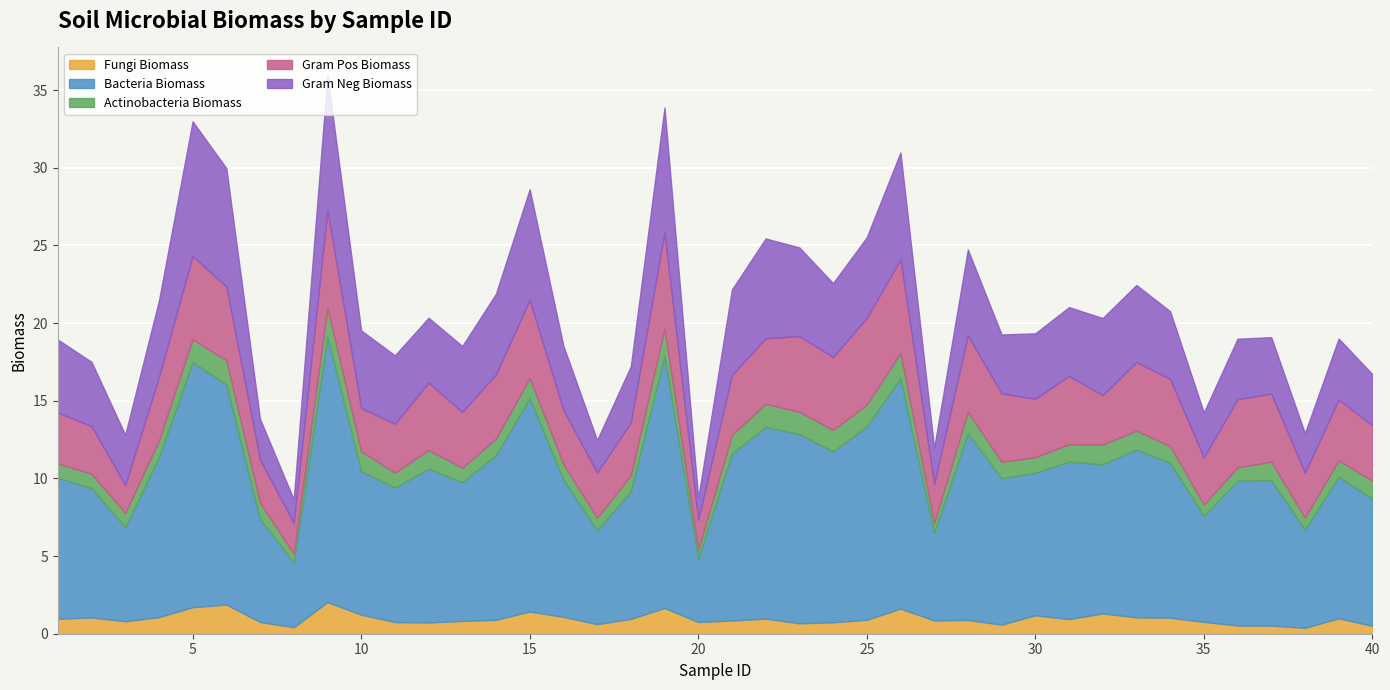

Is the value of actinobacteria_biomass at 30 greater than the value of gram_neg_biomass at 28?

No